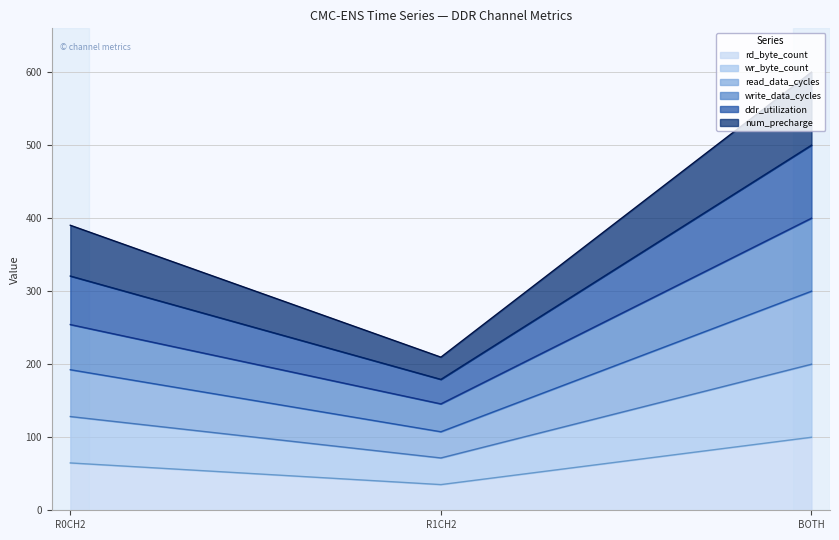

What is the maximum value for rd_byte_count?

100.0